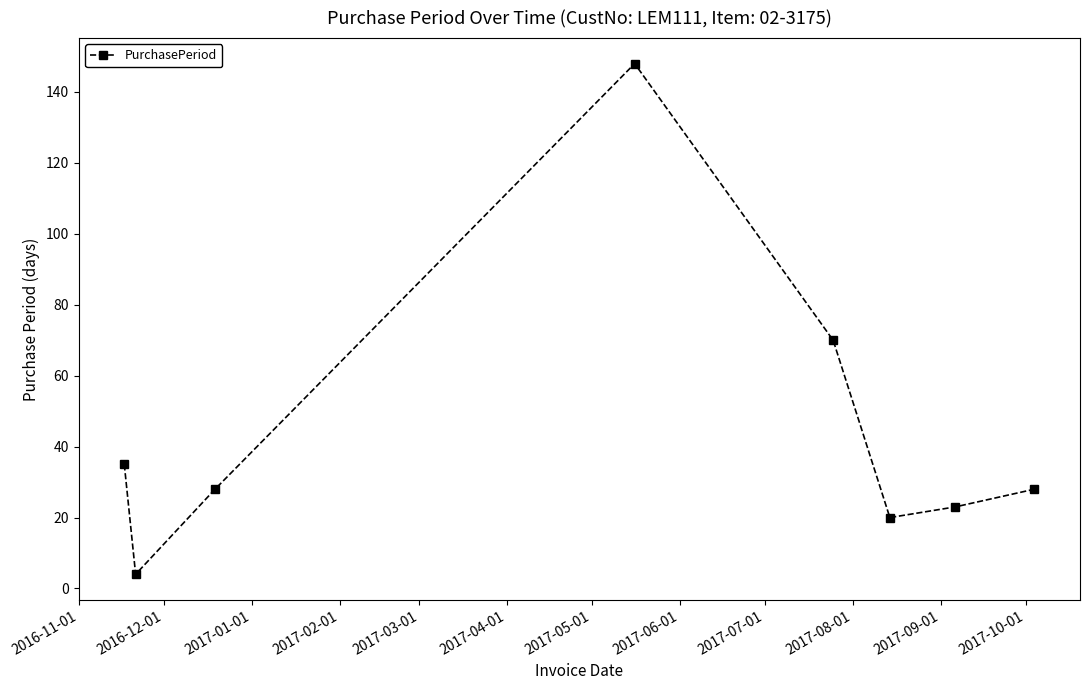

Reading left to right, transcribe all the data shown in this chart.

35	4	28	148	70	20	23	28